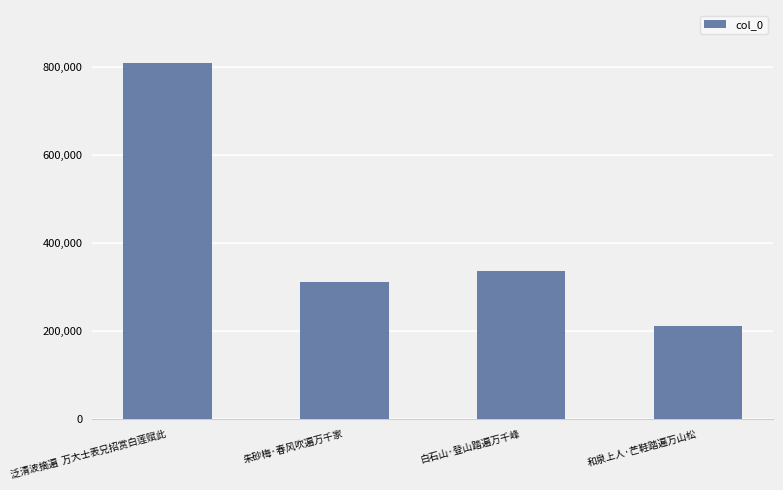

What is the value of the 2nd bar from the left?

310632